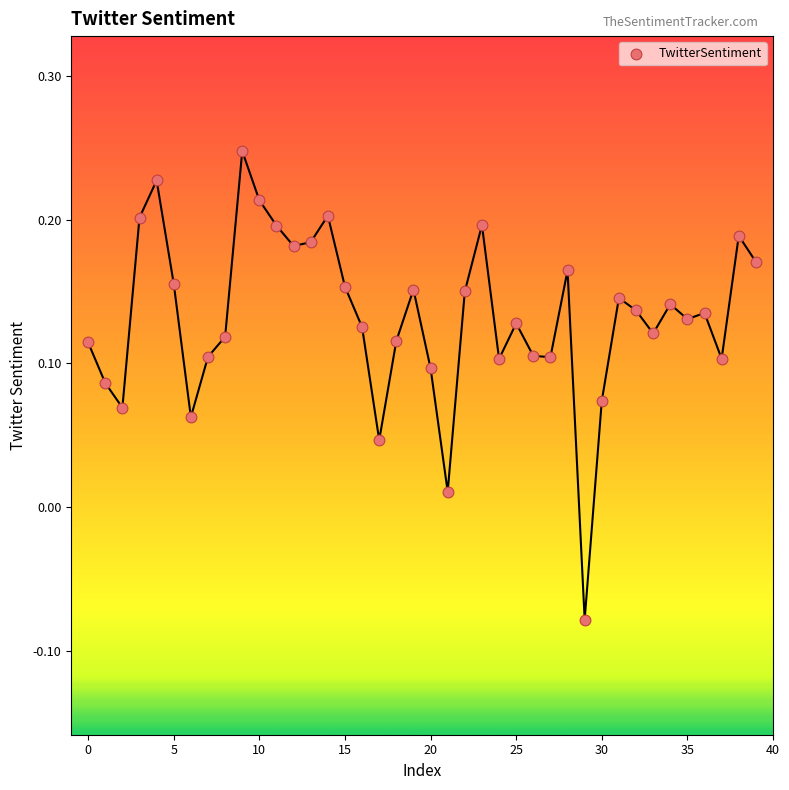

What is the range of Y values (max minus min)?

0.3